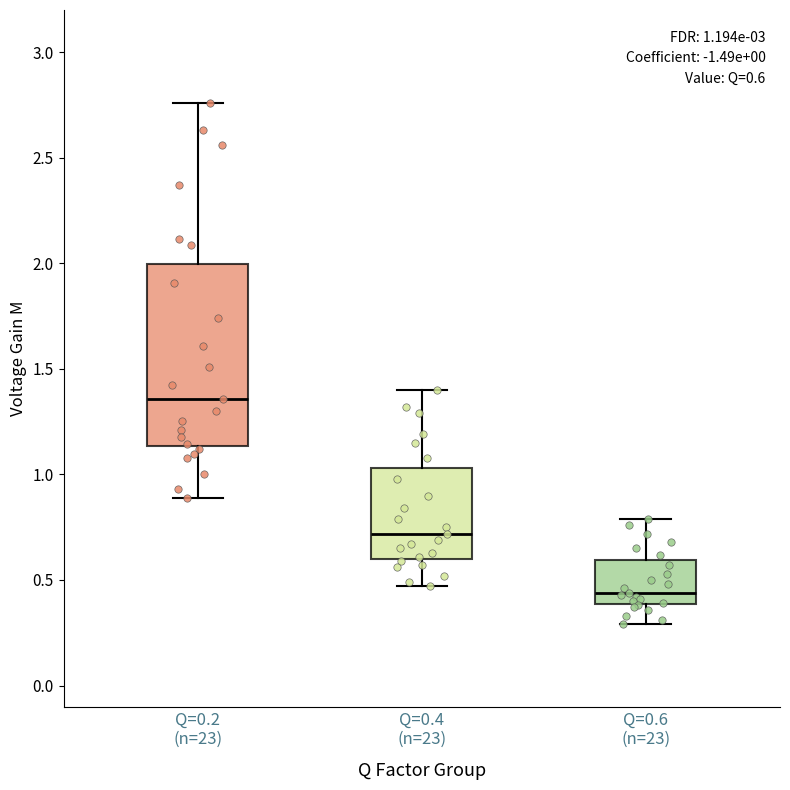

Which box is the tallest, from its lower edge to its upper edge?

Q=0.2 (n=23)